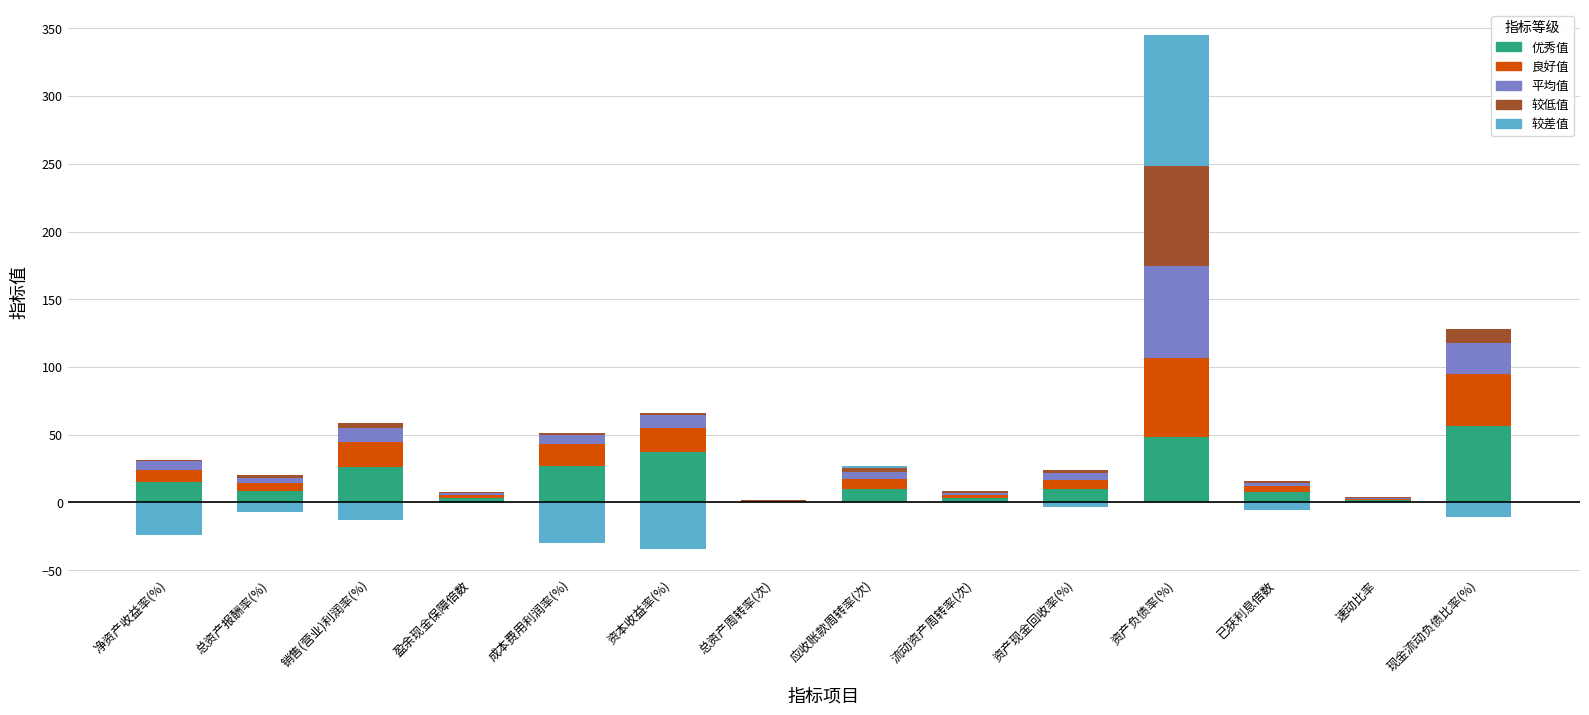

The 平均值 series shows 23.0 at 现金流动负债比率(%). True or false?

True